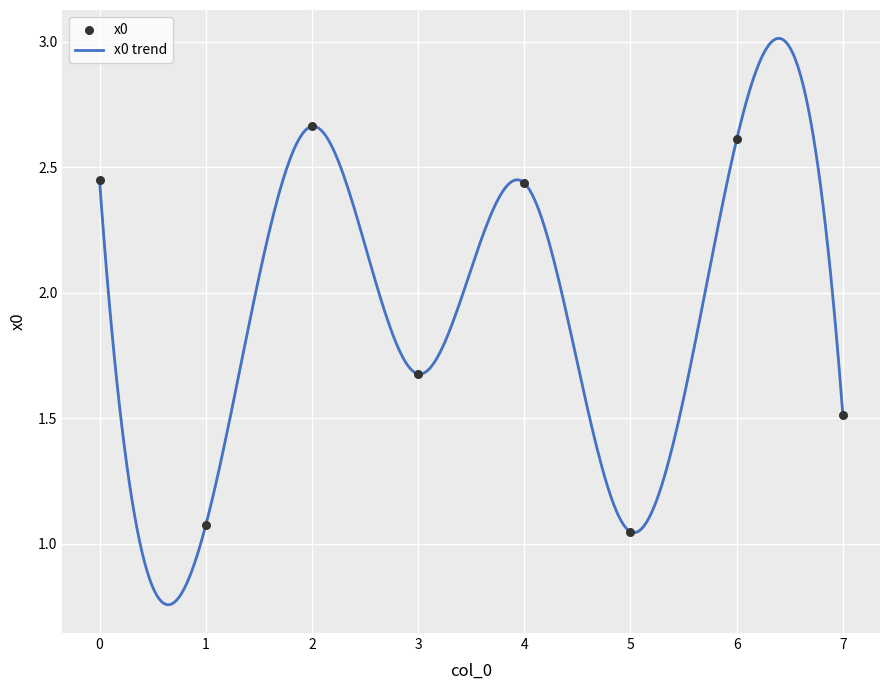

Approximately how many times larger is the value at 2 compared to 5?

2.5